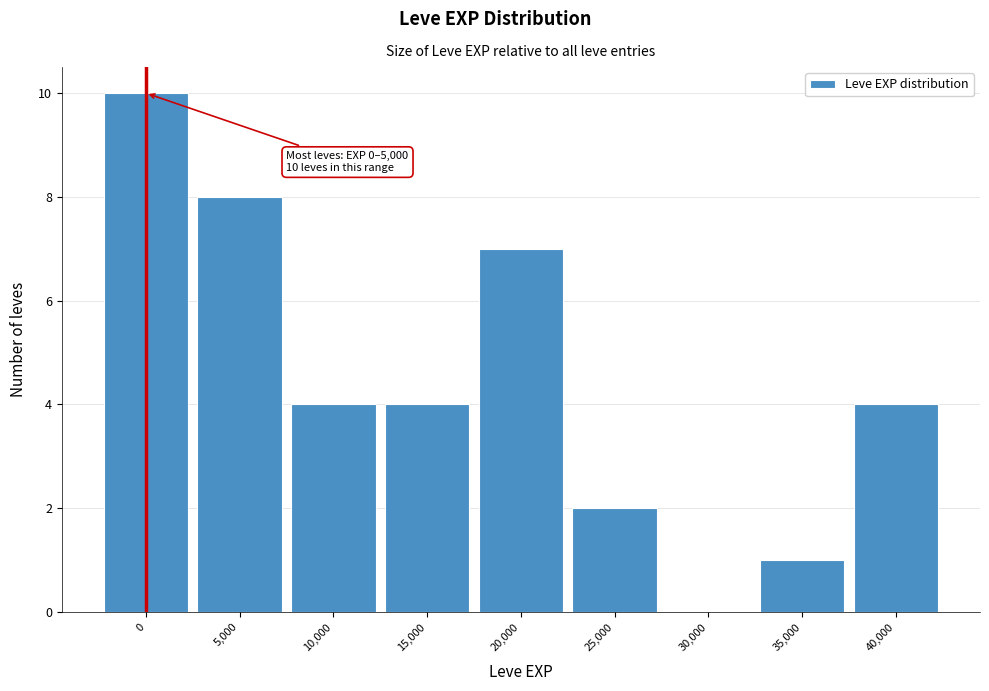

Reading right to left, list all the values displayed in this chart.

40,000=4	35,000=1	30,000=0	25,000=2	20,000=7	15,000=4	10,000=4	5,000=8	0=10